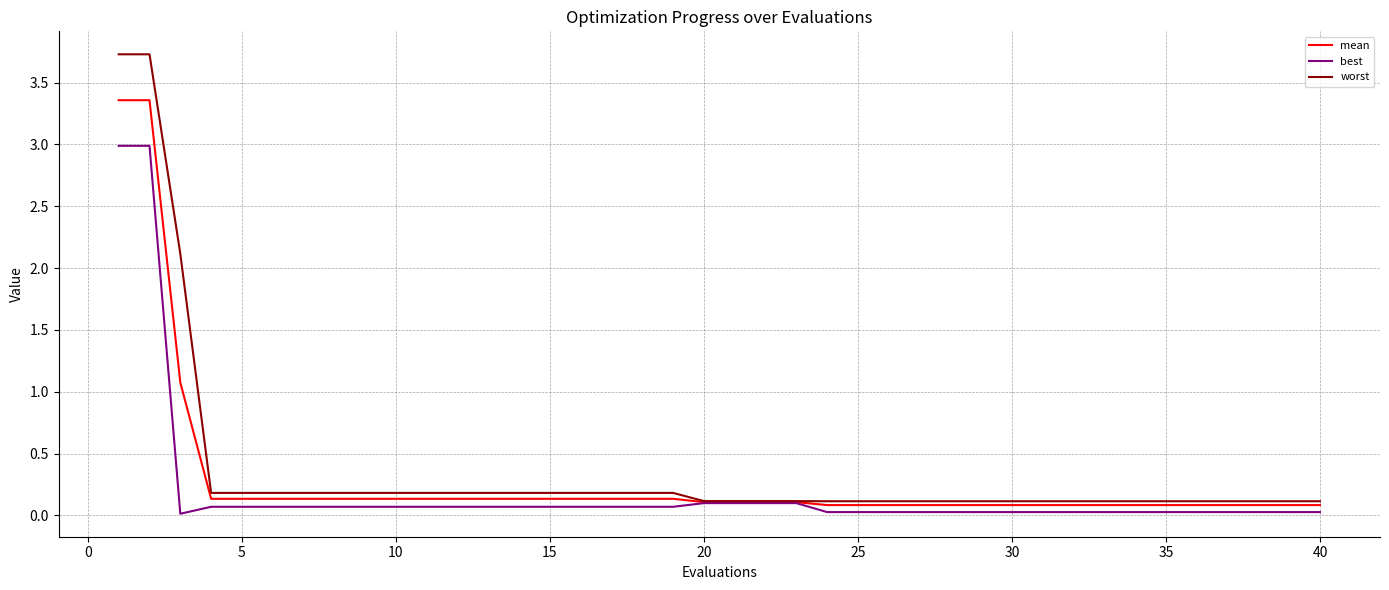

What is the greatest value displayed?

3.7